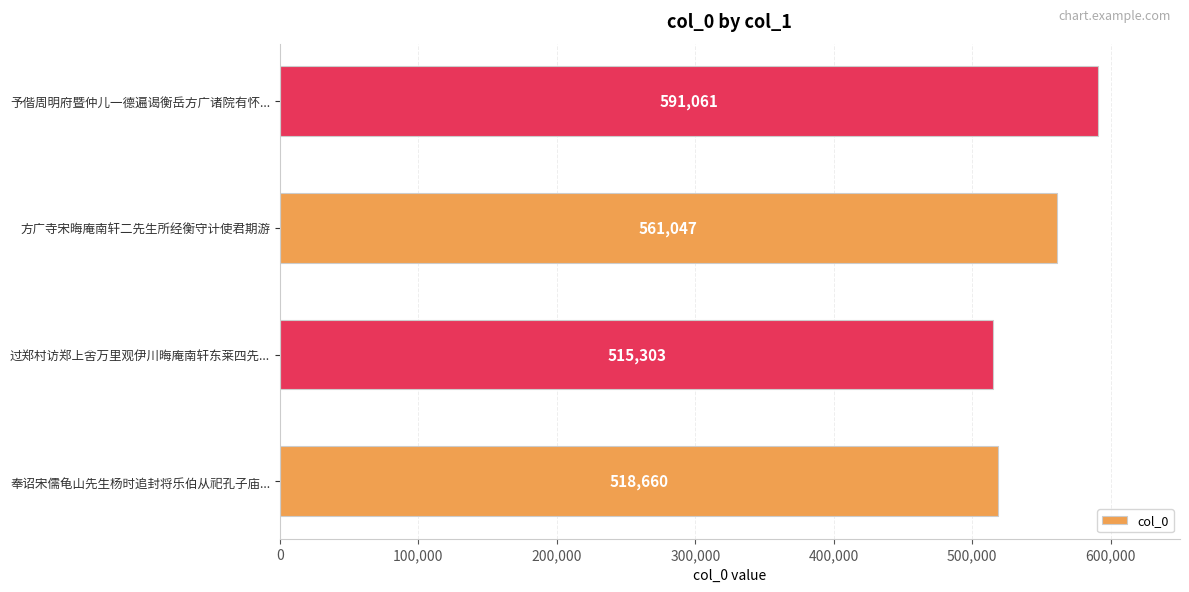

Is it true that the value at 予偕周明府暨仲儿一德遍谒衡岳方广诸院有怀... is 863242?

False